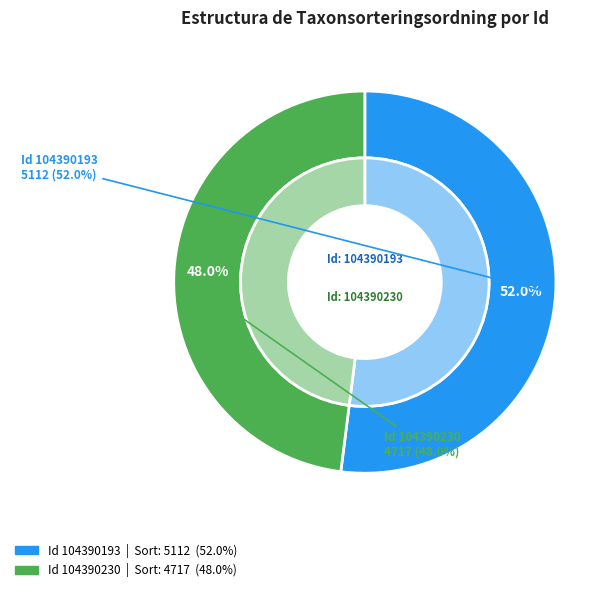

What percentage is NOT represented by 104390230?

52.0%